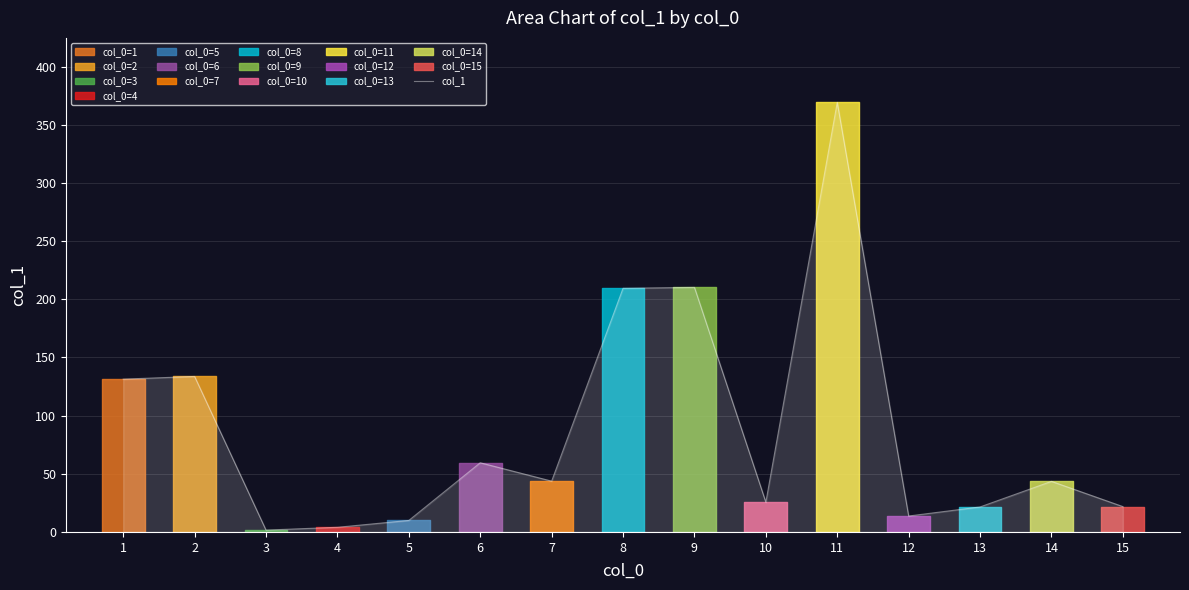

Which has a higher value, 1 or 14?

1